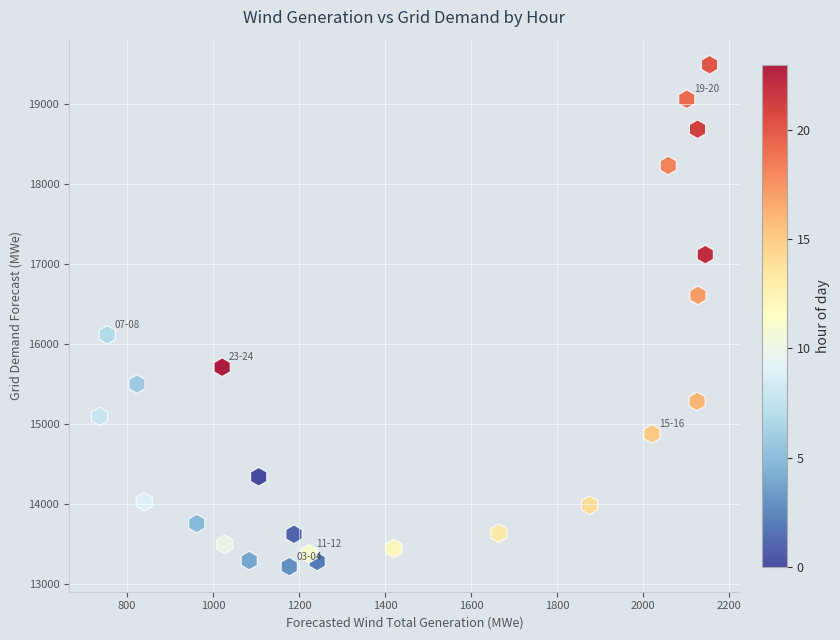

What is the range of X values (max minus min)?

1418